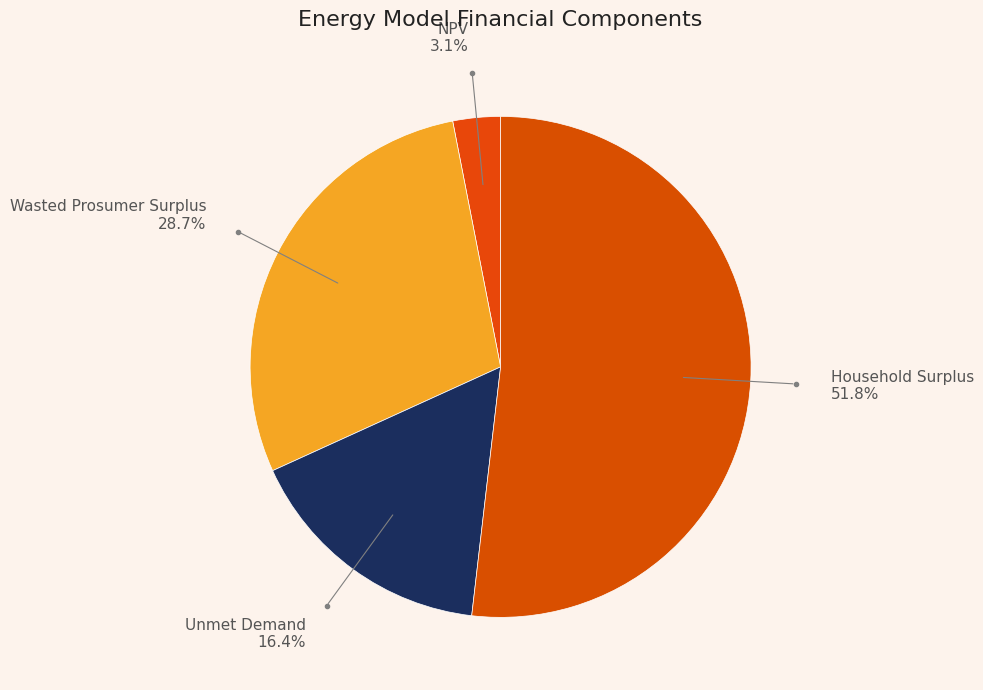

Count the number of slices in the pie.

4